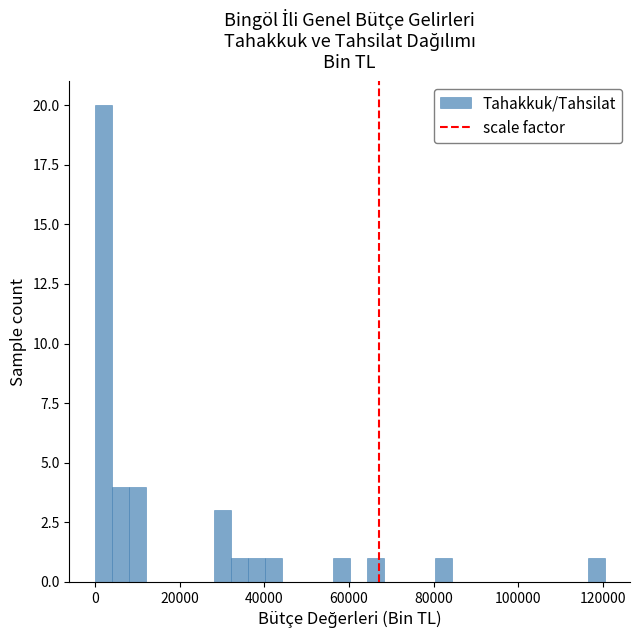

Read against the x-axis, roughly where is the centre of the tallest bar?

2000